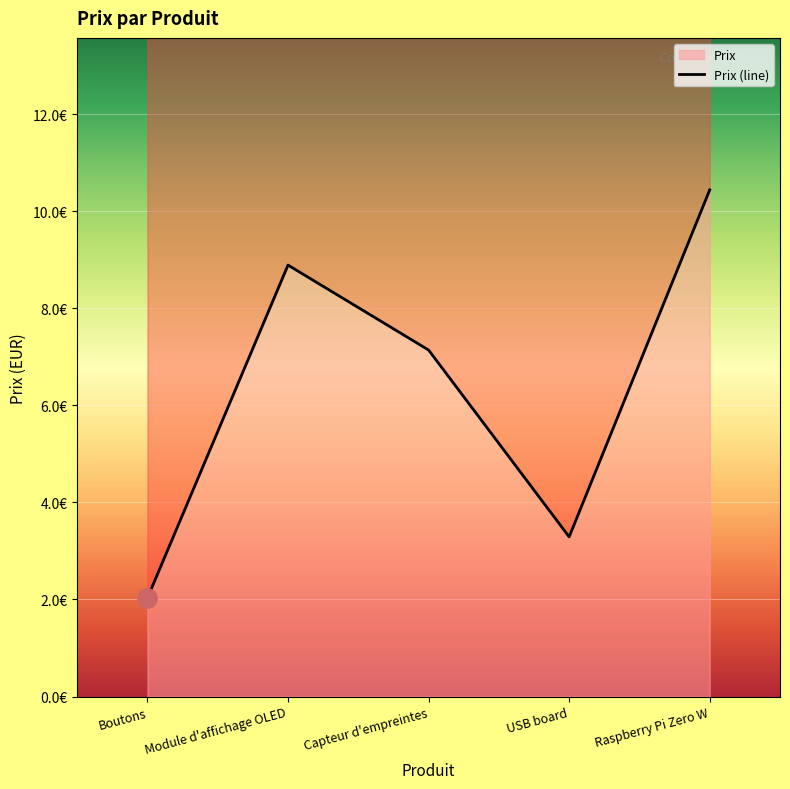

How many data points does each series have?

5